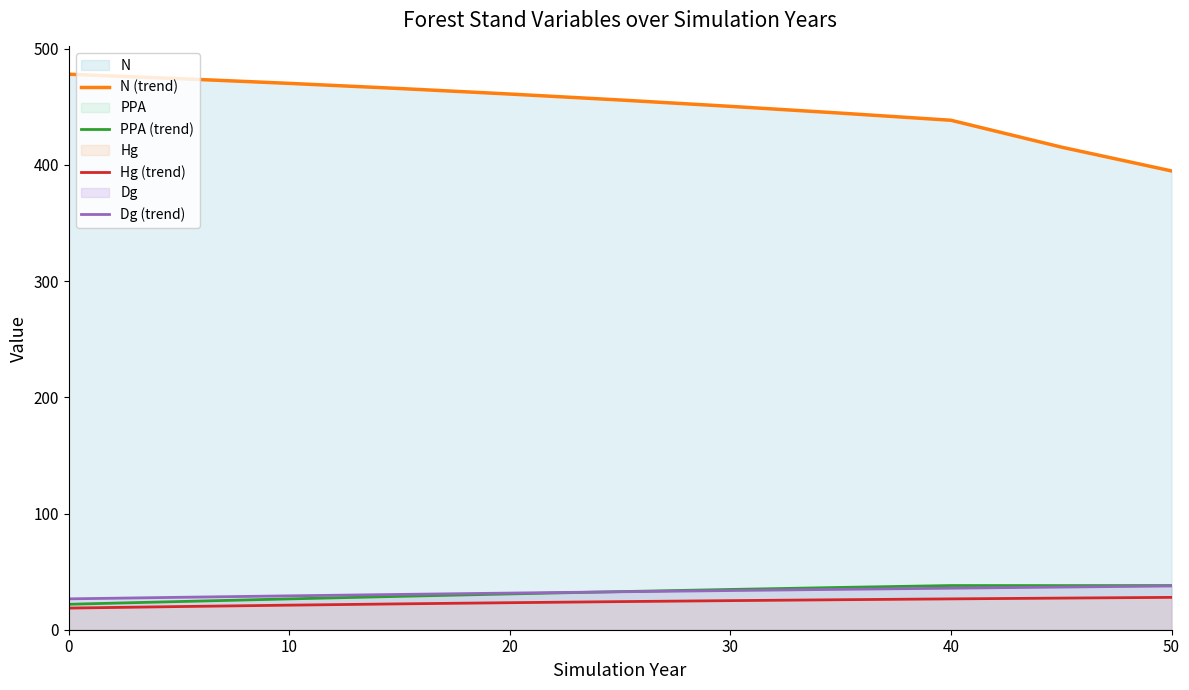

What is the maximum value shown in the chart?

478.0